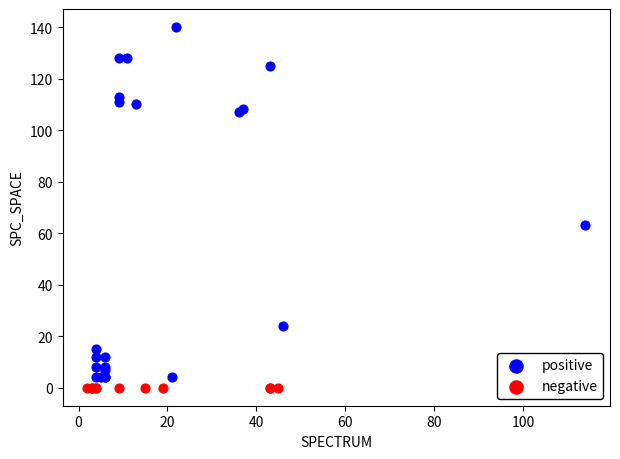

Which series contains the highest Y value?

positive